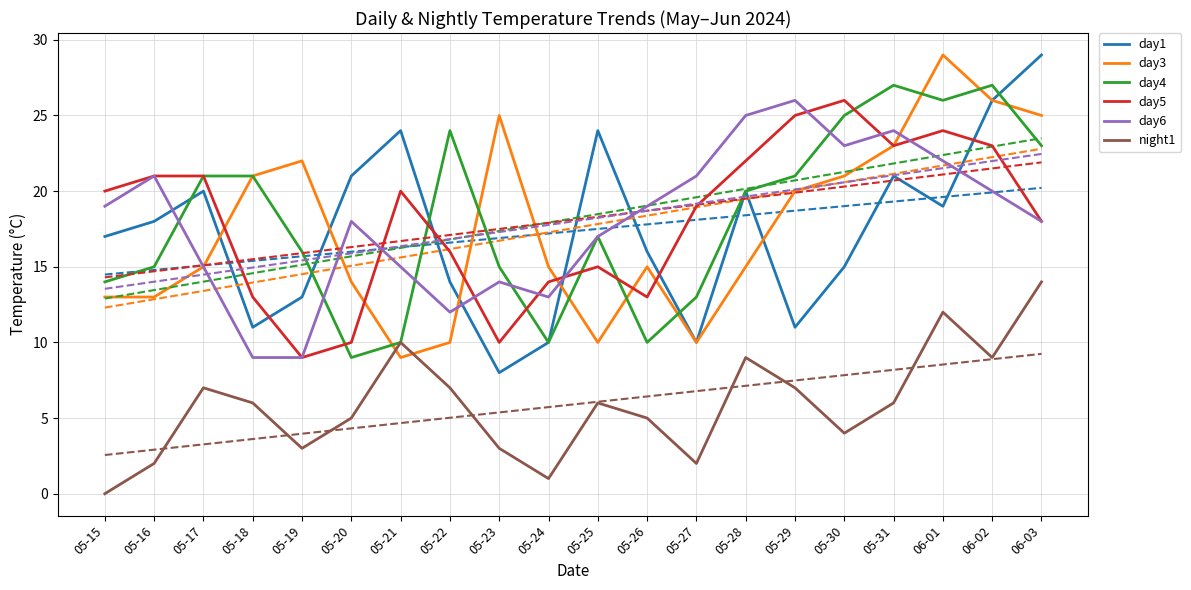

Which series has the largest total across all categories?

day4